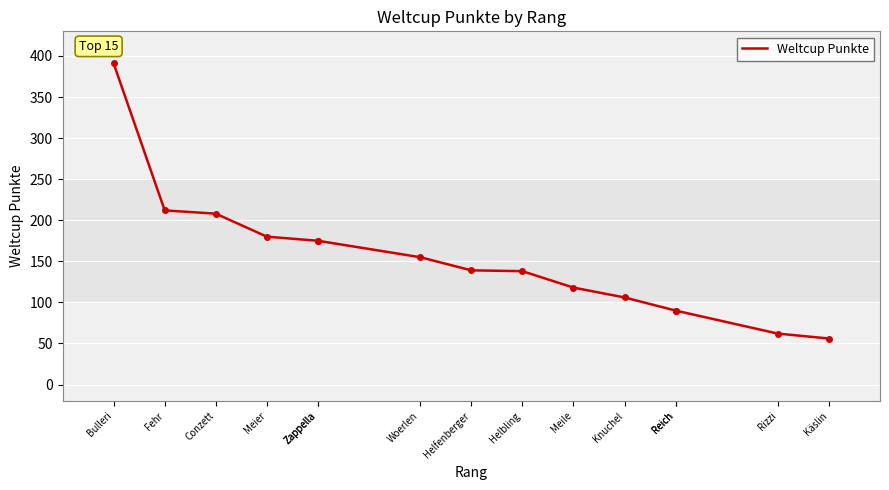

What is the approximate value at Zappella, to the nearest 10?

180